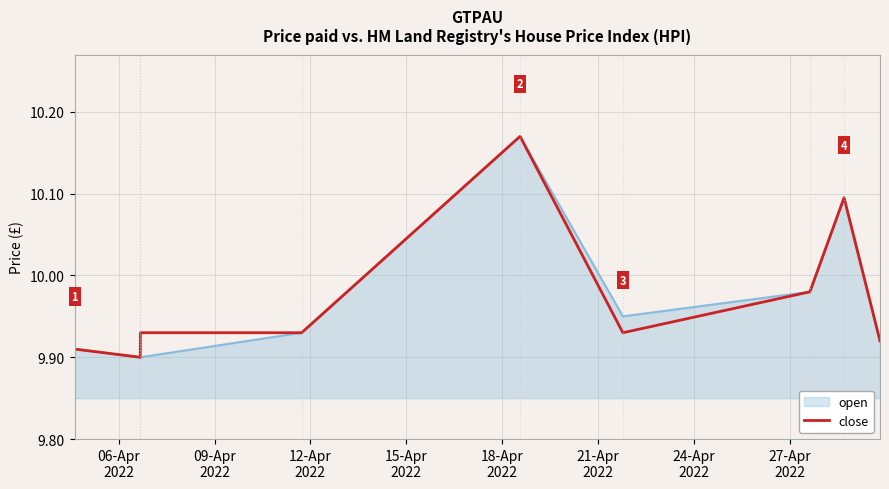

Does the chart have visible grid lines?

Yes